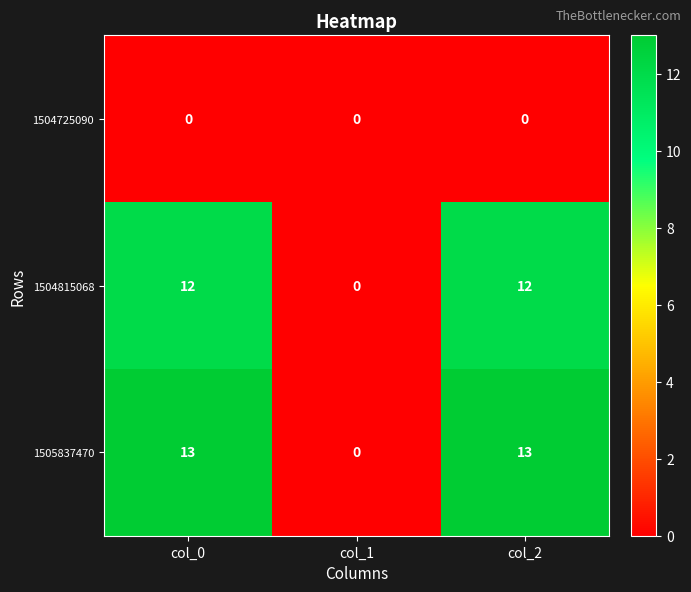

Rank the series at col_0 from highest to lowest value.

1505837470, 1504815068, 1504725090